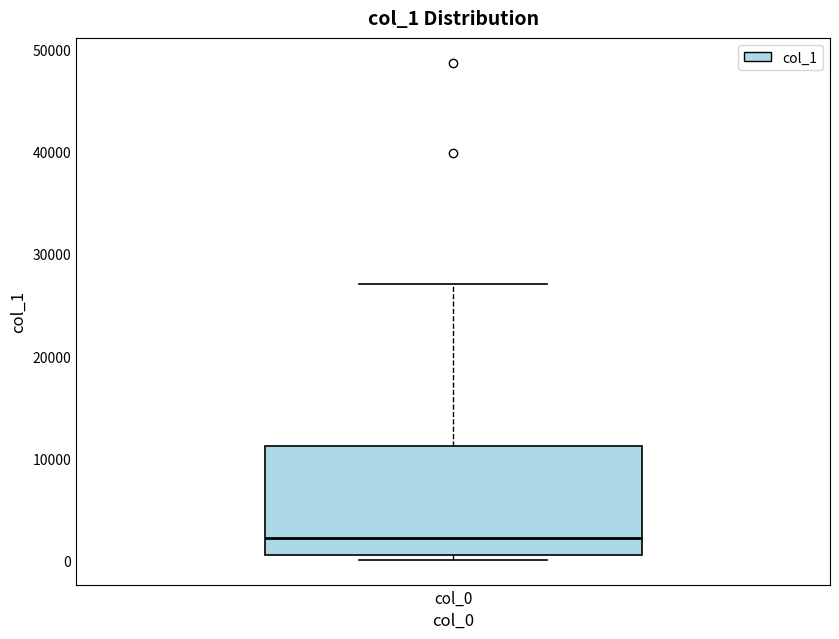

Read this box plot against the y-axis: the position of the median line, the range covered by the box, and the ends of both whiskers. The values are not printed on the chart, so give them approximately, as read against the axis.

median 2000, box 1000 to 11000, whiskers 0 to 27000